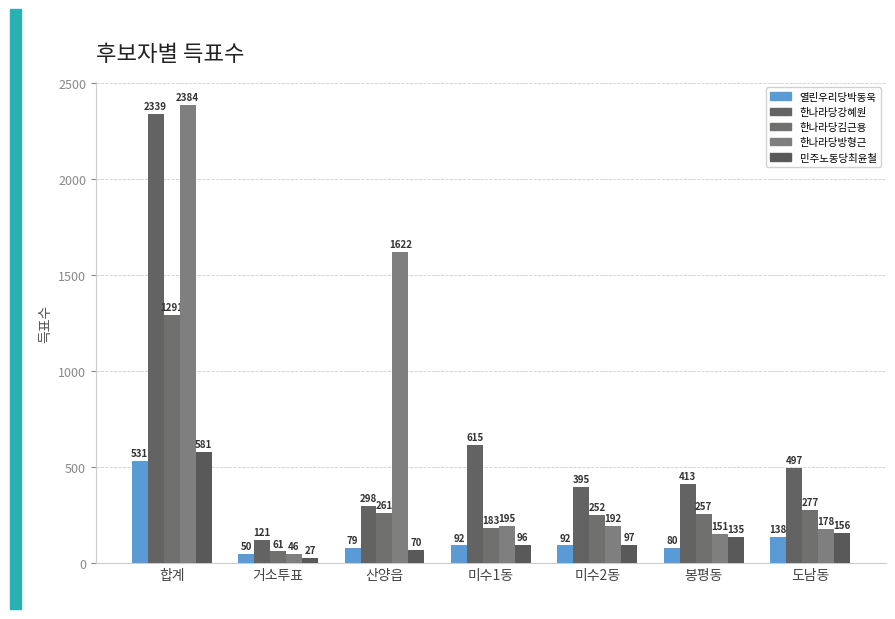

How many bars are there in total?

35